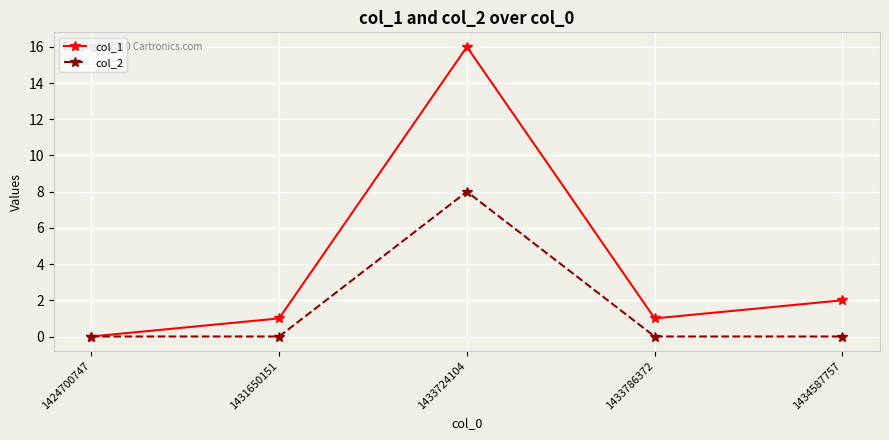

What is the difference between the maximum and second lowest values in the col_1 series?

15